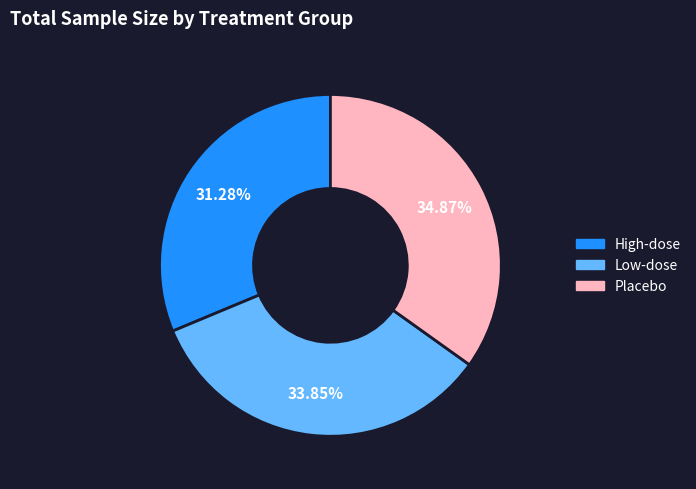

Which category has the biggest portion of the pie?

Placebo